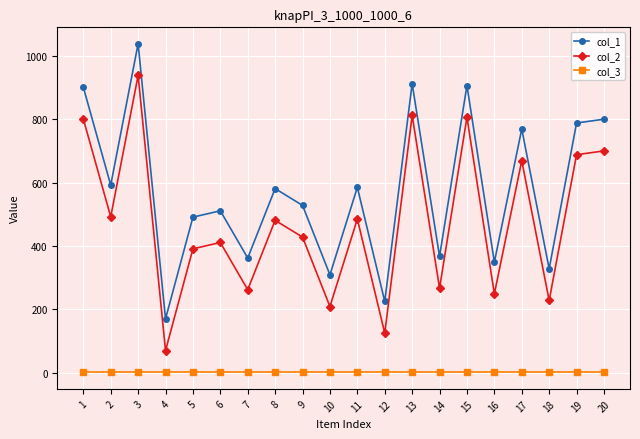

True or false: col_2 and col_3 cross at least once.

False